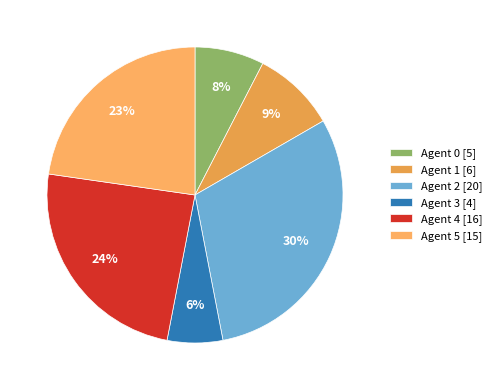

The Agent 2 slice represents 30% of the pie. True or false?

True